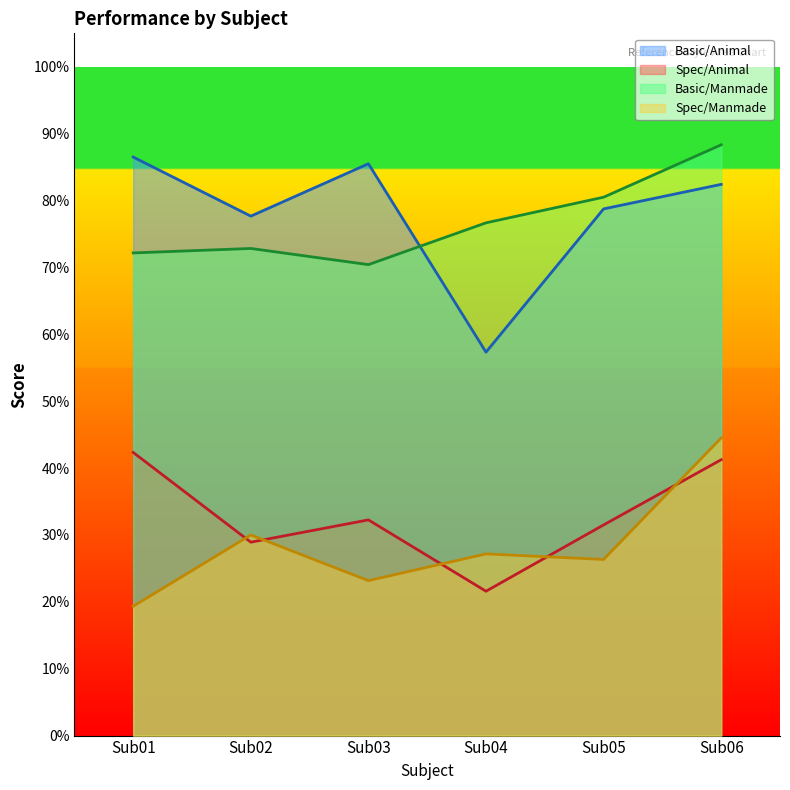

True or false: Spec/Manmade and Spec/Animal intersect in this chart.

True